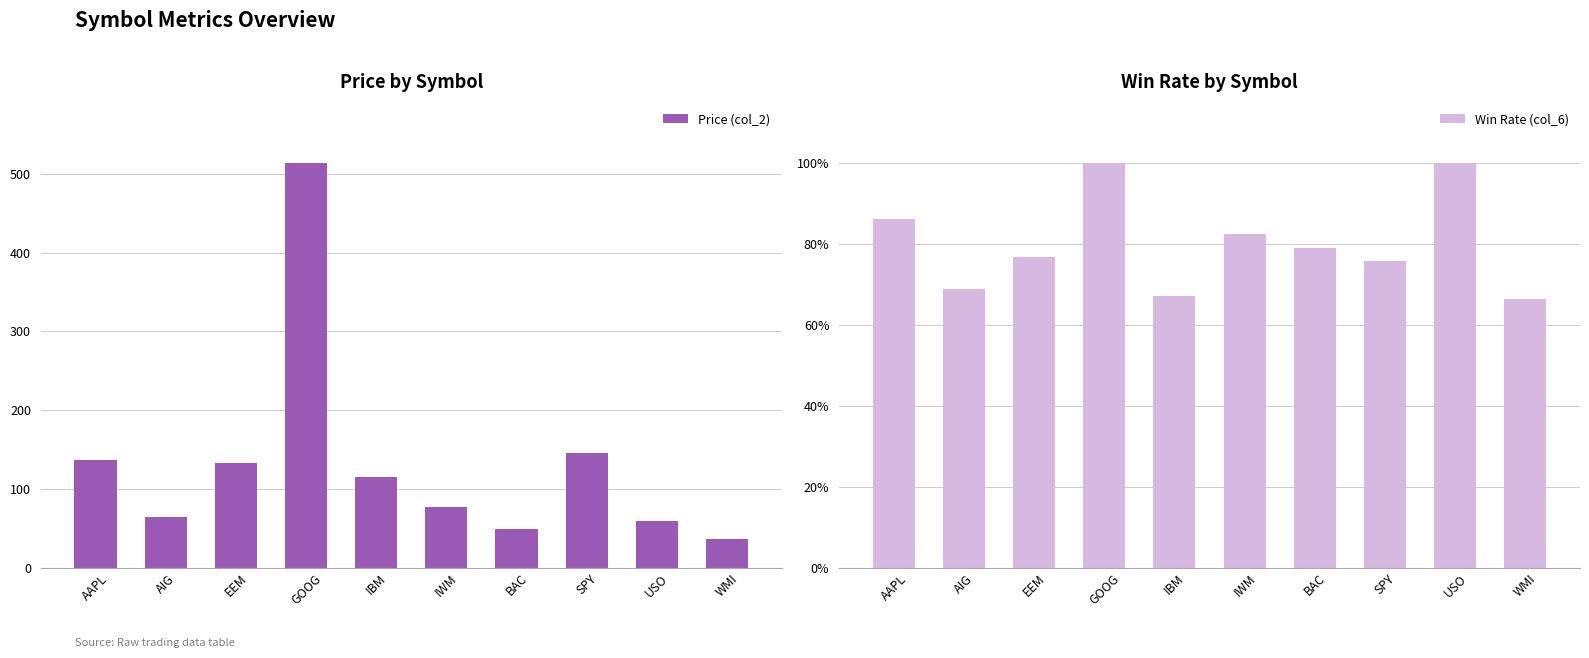

Which has a higher value, WMI or USO?

USO